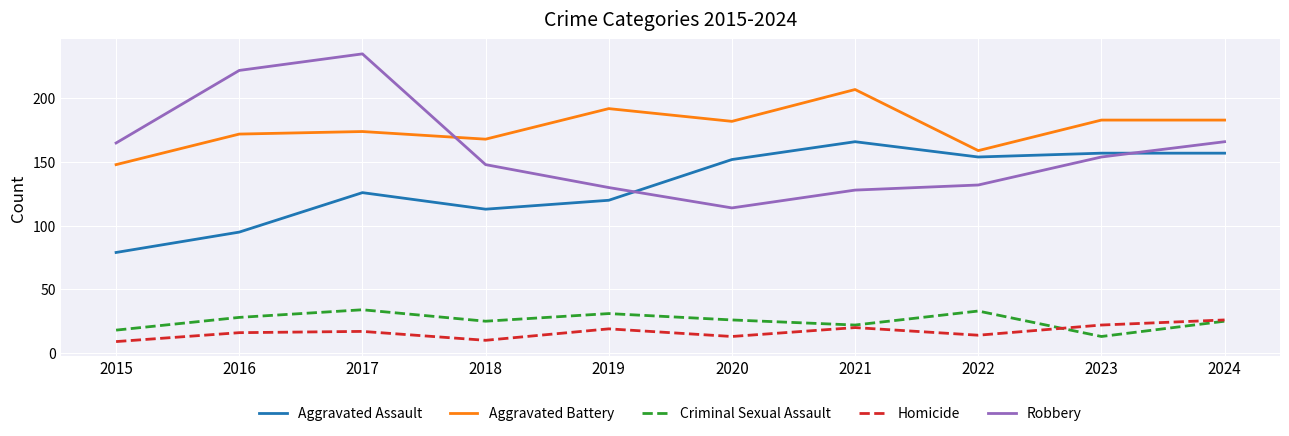

Which series has the widest spread of values?

Robbery